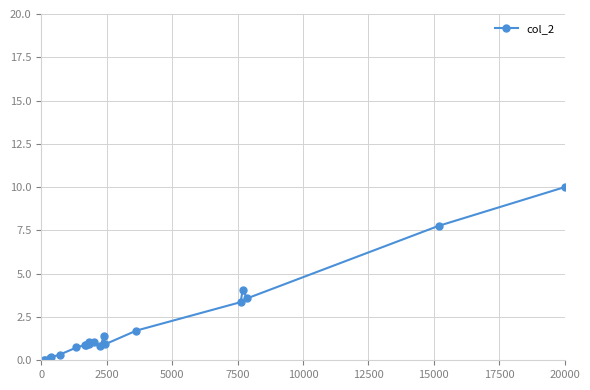

What is the average value?

2.0